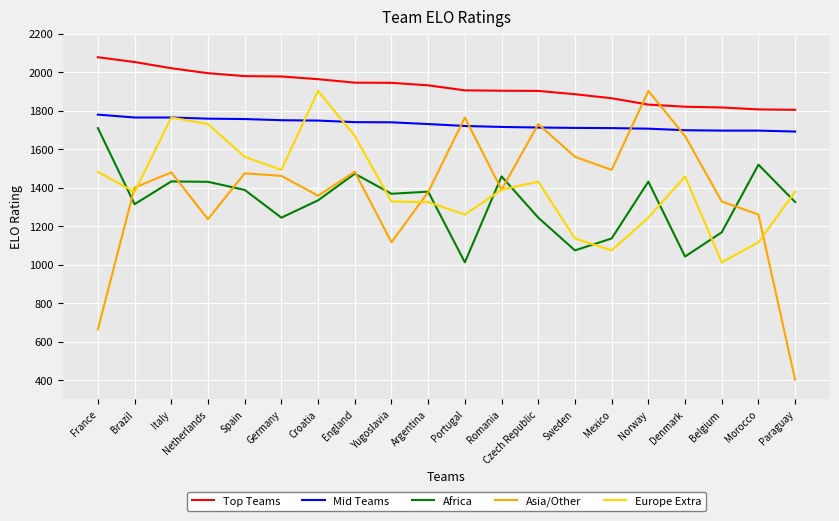

What value does the Africa series have at Germany?

1244